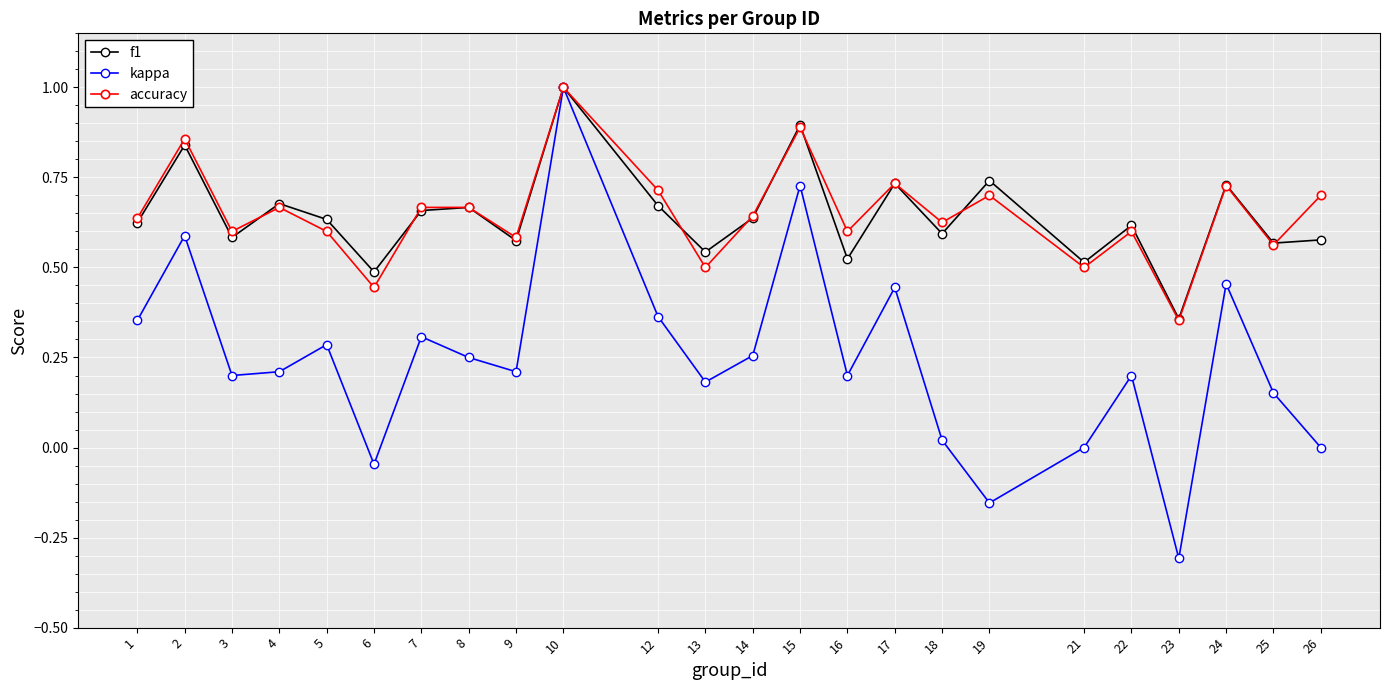

At which category does kappa reach its first local peak?

2